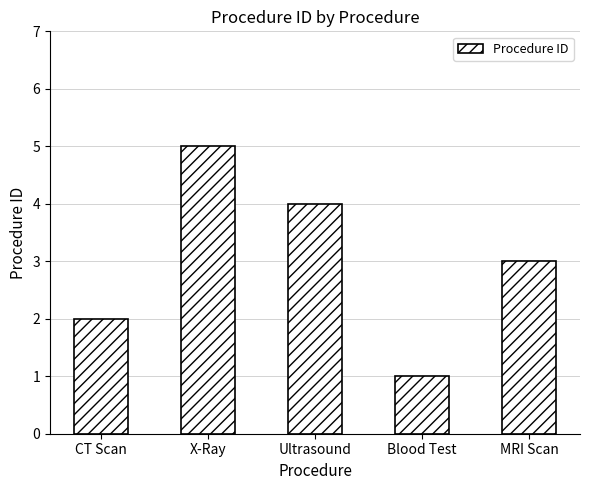

Reading left to right, extract all data points from this chart.

2	5	4	1	3